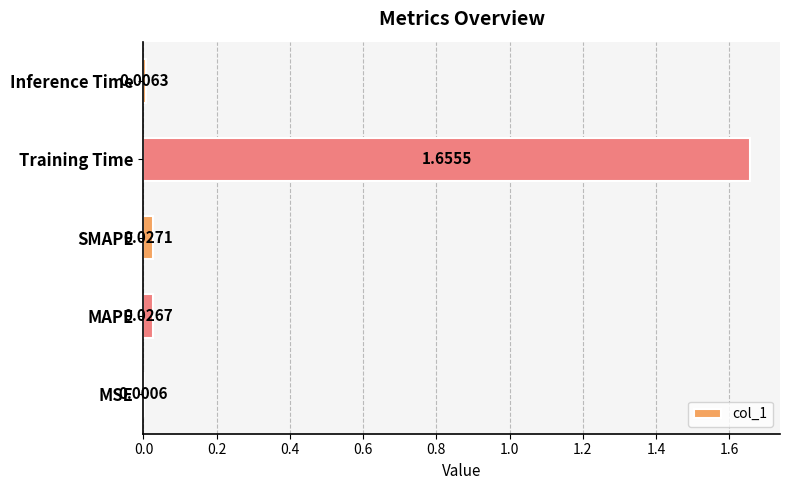

Which category has the highest value across all series?

Training Time